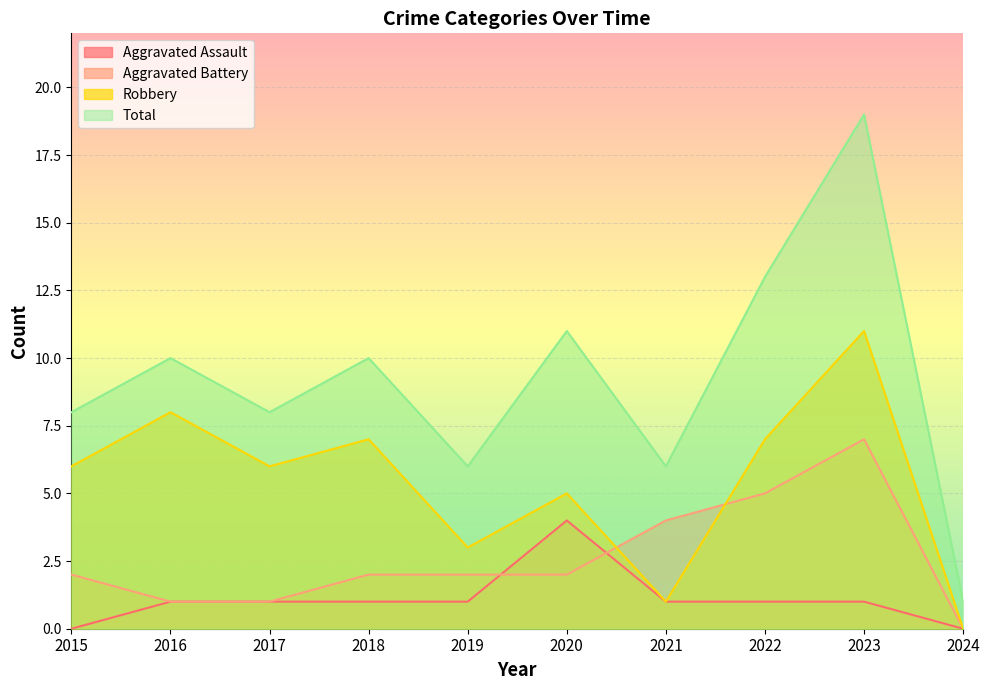

What is the value of the Aggravated Assault point at the 7th from the left?

1